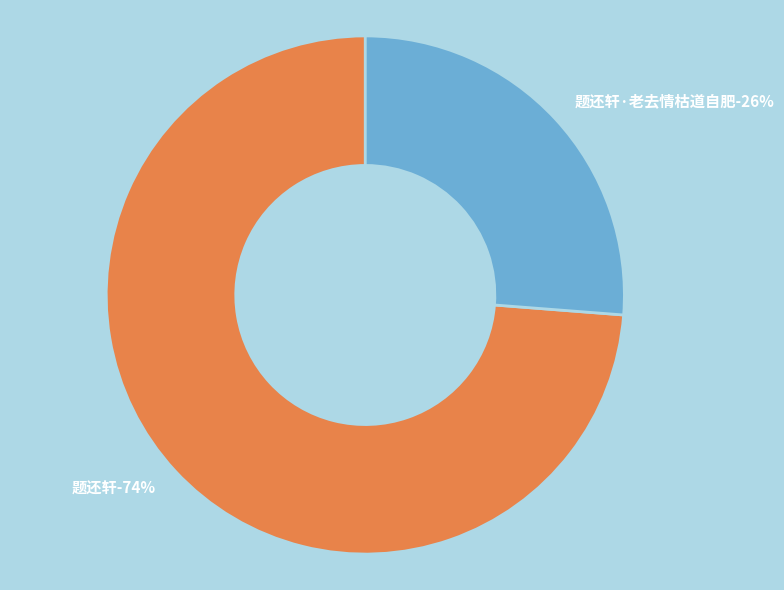

Count the number of slices in the pie.

2